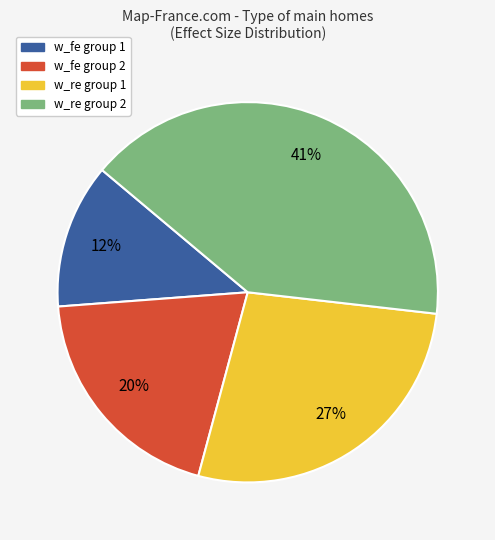

Does any single category account for the majority?

No